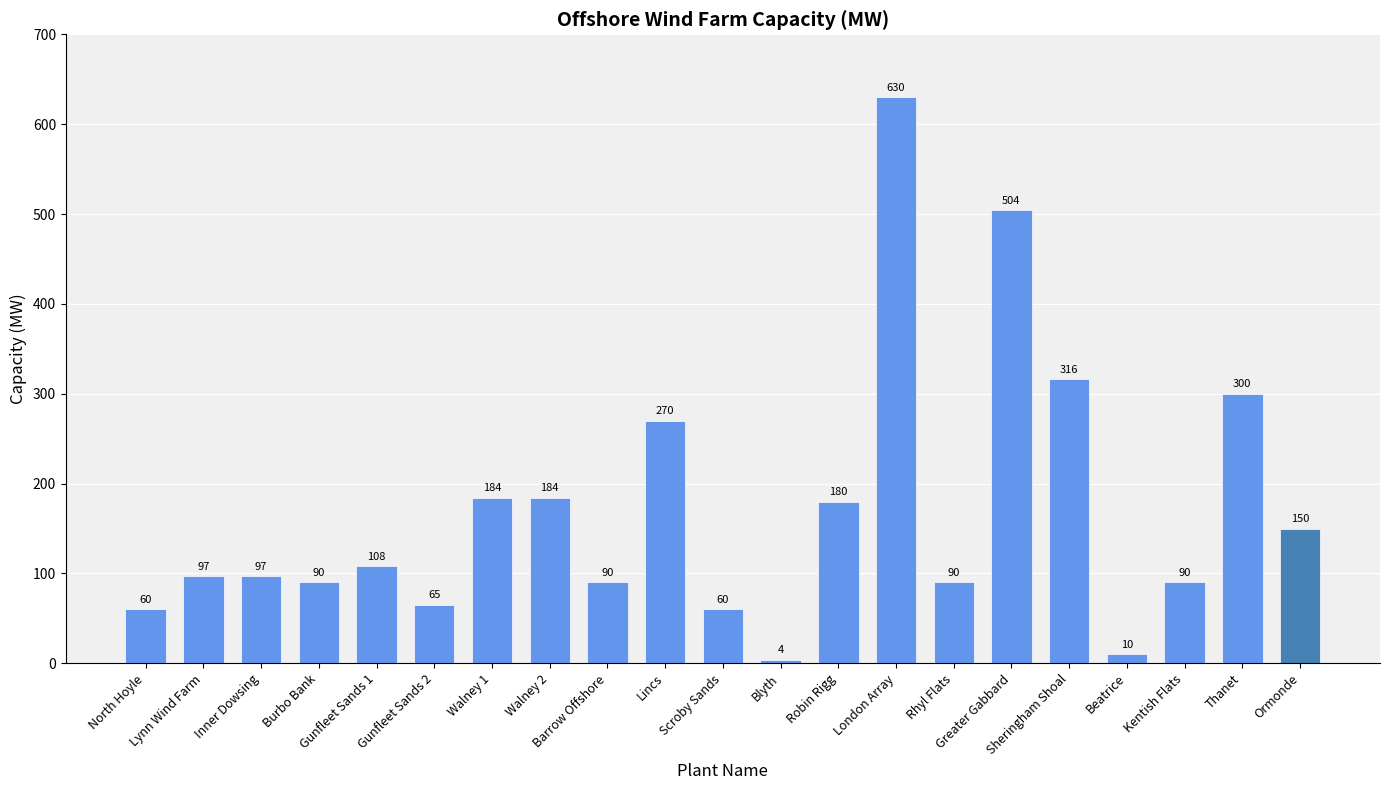

Reading left to right, list all the values displayed in this chart.

60	97	97	90	108	65	184	184	90	270	60	4	180	630	90	504	316	10	90	300	150